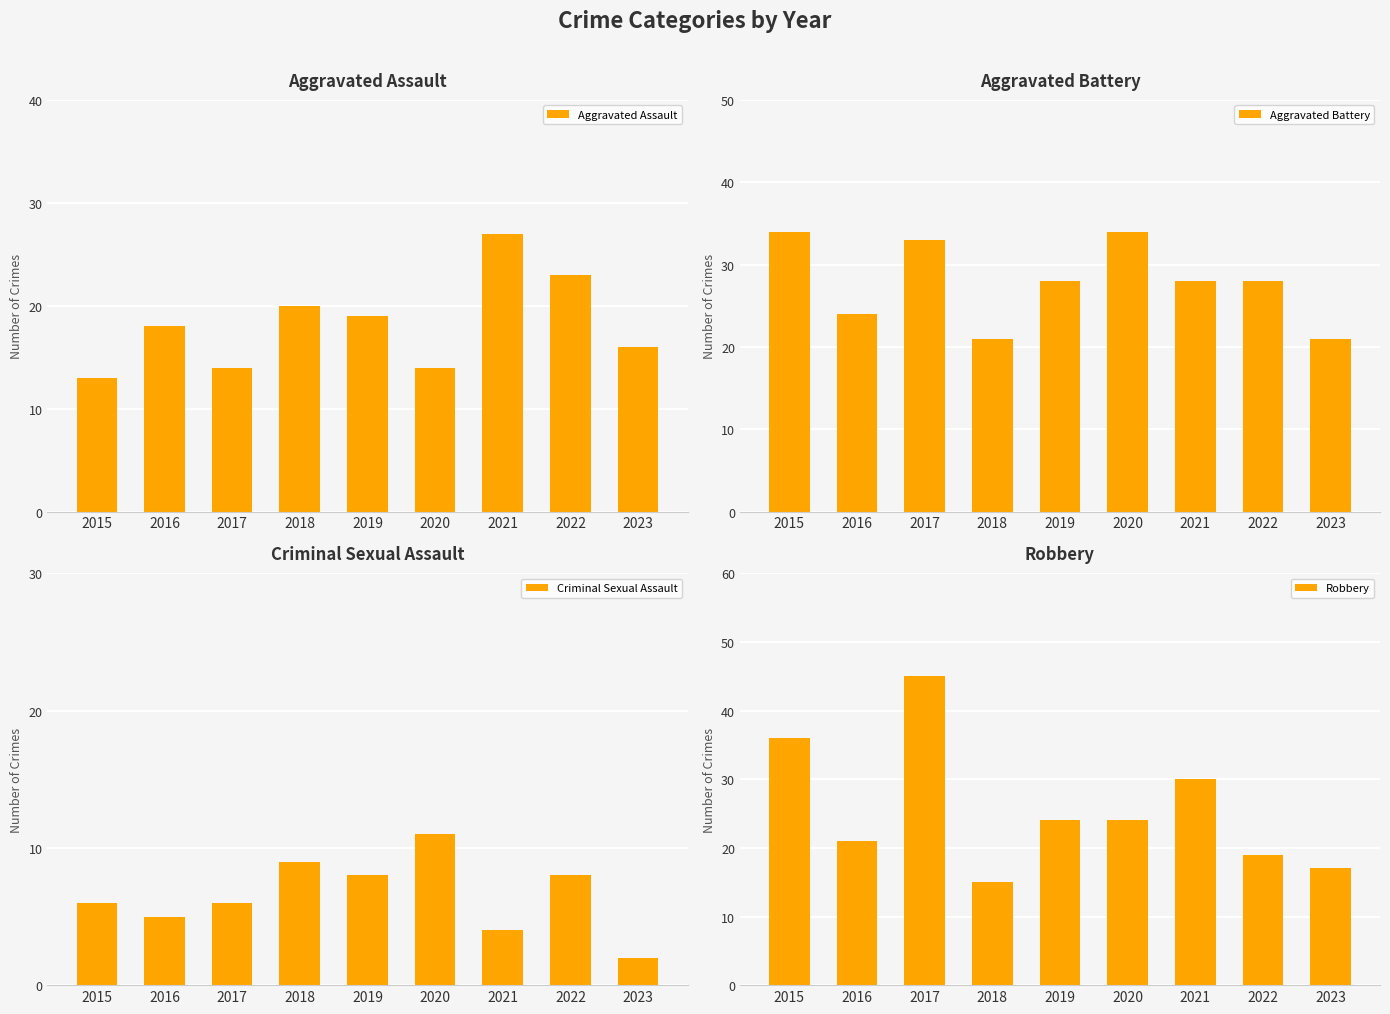

What is the difference between the Robbery values at 2021 and 2020?

6